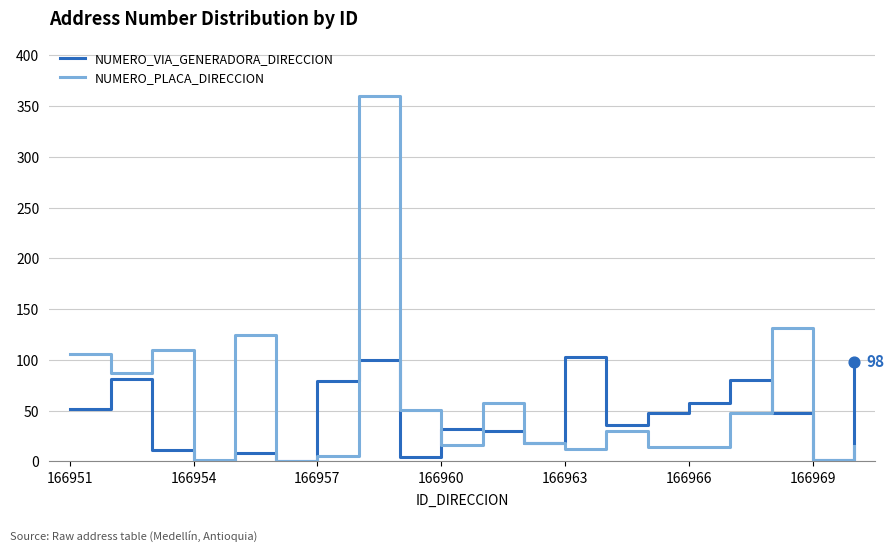

At how many categories does at least one series exceed 223?

1